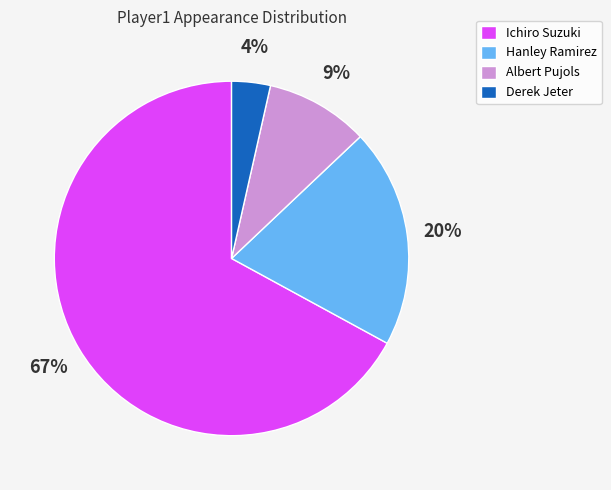

Which slice is the largest?

Ichiro Suzuki